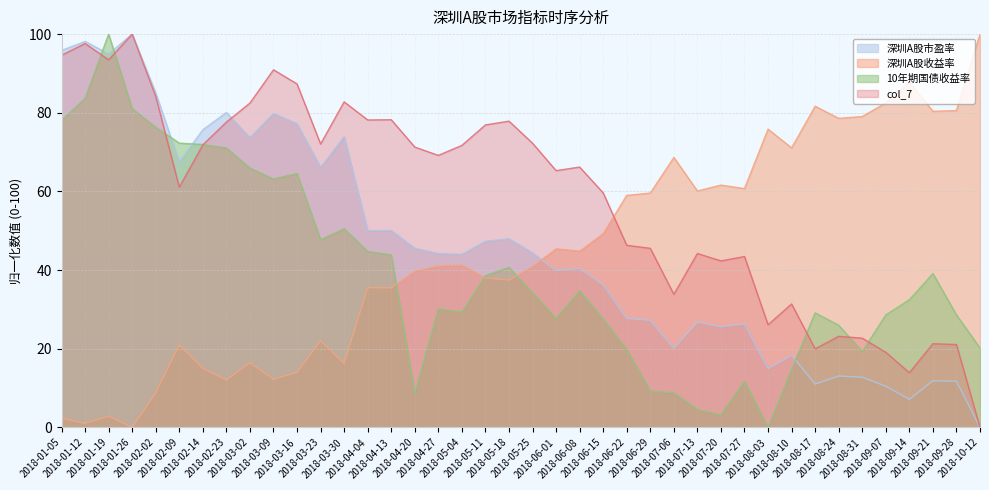

How many lines are shown in the chart?

4